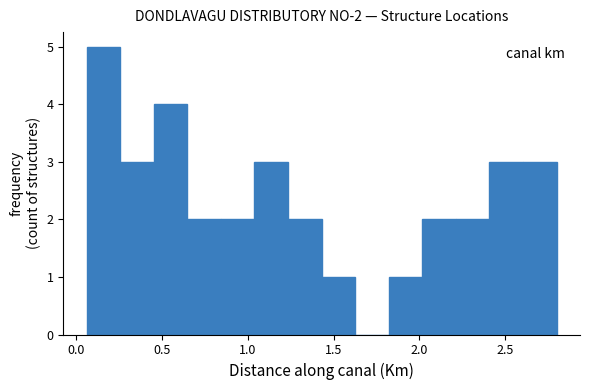

Around what value on the x-axis is the tallest bar? Give the approximate position of its centre, as read against the axis.

0.15